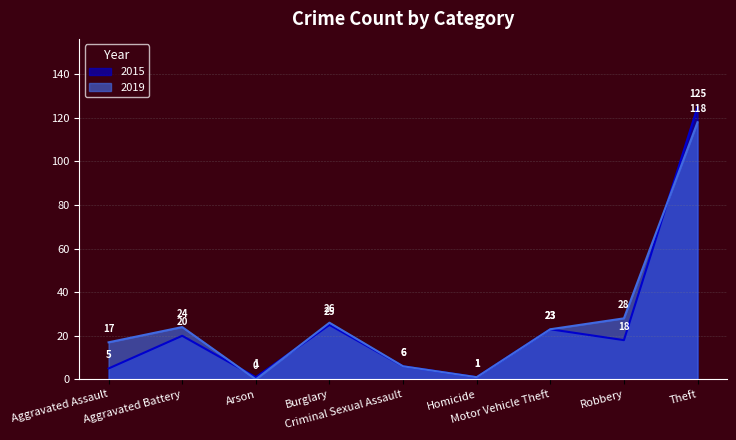

Where does the 2015 series first go above 18?

Aggravated Battery